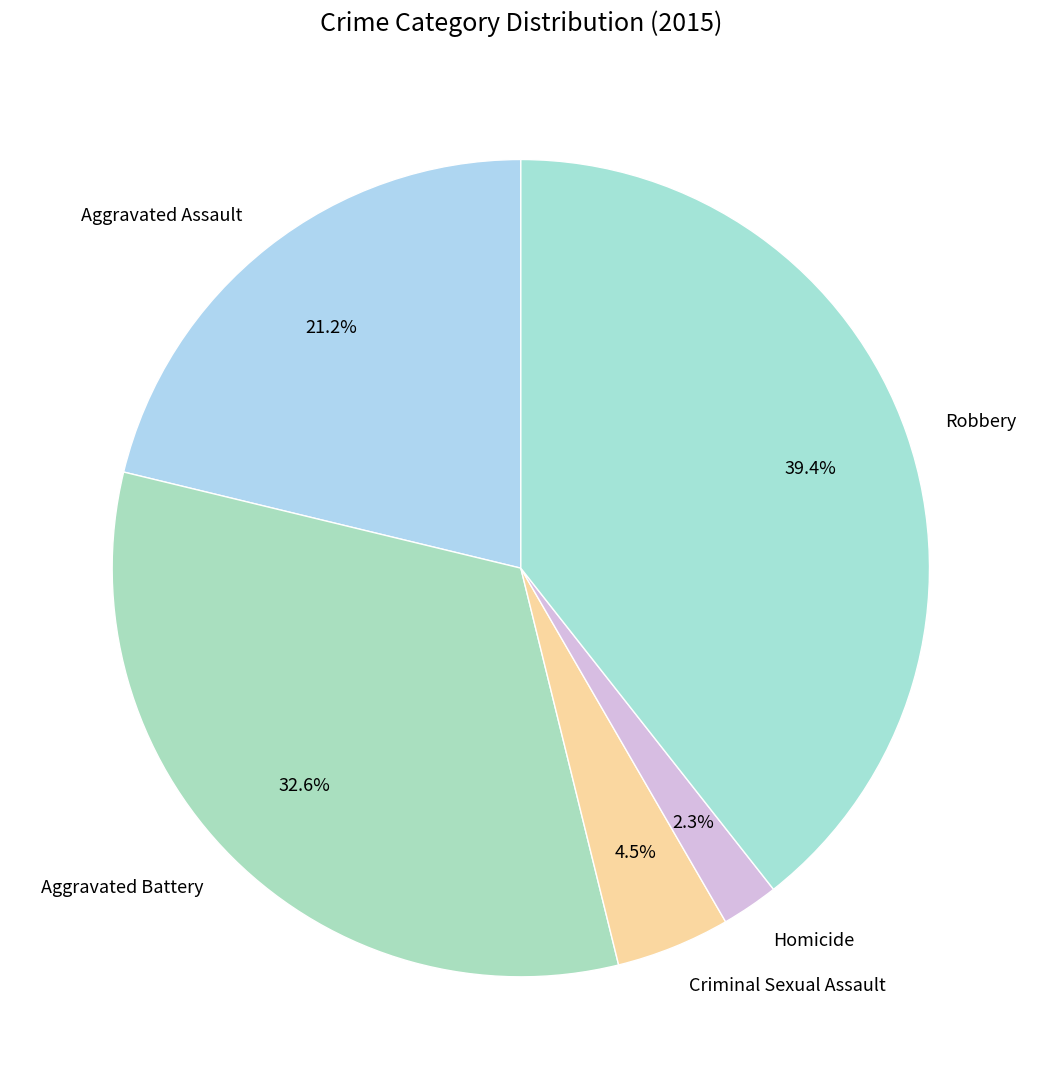

Does Homicide represent more than half of the total?

No